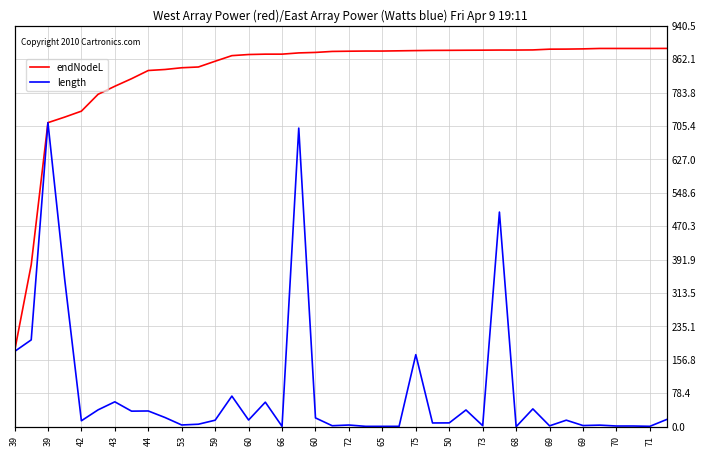

True or false: endNodeL has a value of 585.8 at 33.

False